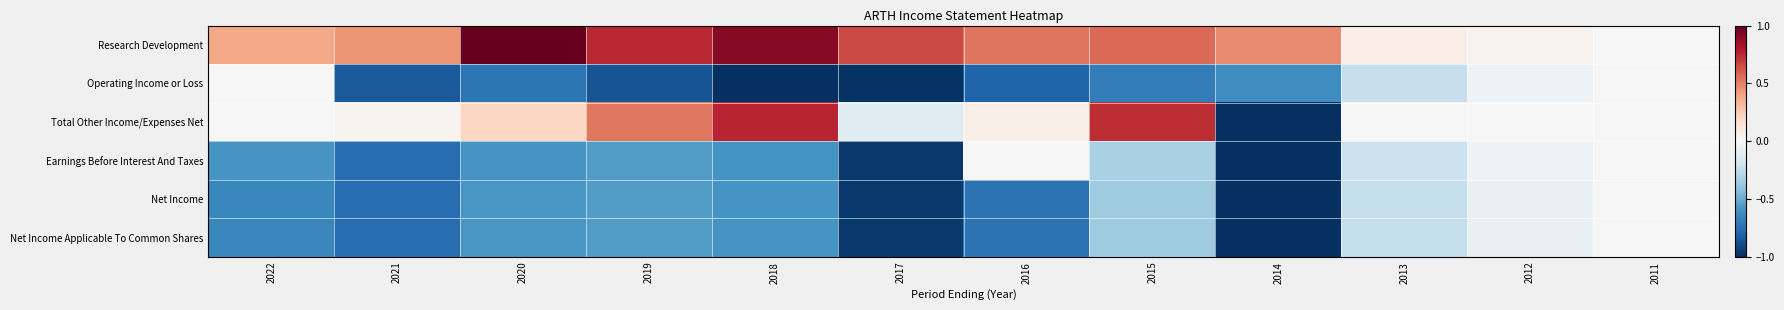

Reading left to right, list all the values displayed in this chart.

Research Development: 2022=0.4	2021=0.4	2020=1.0	2019=0.8	2018=0.9	2017=0.7	2016=0.5	2015=0.6	2014=0.5	2013=0.1	2012=0.0	2011=0.0
Operating Income or Loss: 2022=0.0	2021=-0.8	2020=-0.7	2019=-0.9	2018=-1.0	2017=-1.0	2016=-0.8	2015=-0.7	2014=-0.6	2013=-0.2	2012=-0.1	2011=0.0
Total Other Income/Expenses Net: 2022=0.0	2021=0.0	2020=0.2	2019=0.5	2018=0.8	2017=-0.1	2016=0.1	2015=0.7	2014=-1.0	2013=0.0	2012=0.0	2011=0.0
Earnings Before Interest And Taxes: 2022=-0.6	2021=-0.8	2020=-0.6	2019=-0.6	2018=-0.6	2017=-1.0	2016=0.0	2015=-0.3	2014=-1.0	2013=-0.2	2012=-0.1	2011=0.0
Net Income: 2022=-0.7	2021=-0.8	2020=-0.6	2019=-0.6	2018=-0.6	2017=-1.0	2016=-0.7	2015=-0.4	2014=-1.0	2013=-0.2	2012=-0.1	2011=0.0
Net Income Applicable To Common Shares: 2022=-0.7	2021=-0.8	2020=-0.6	2019=-0.6	2018=-0.6	2017=-1.0	2016=-0.7	2015=-0.4	2014=-1.0	2013=-0.2	2012=-0.1	2011=0.0